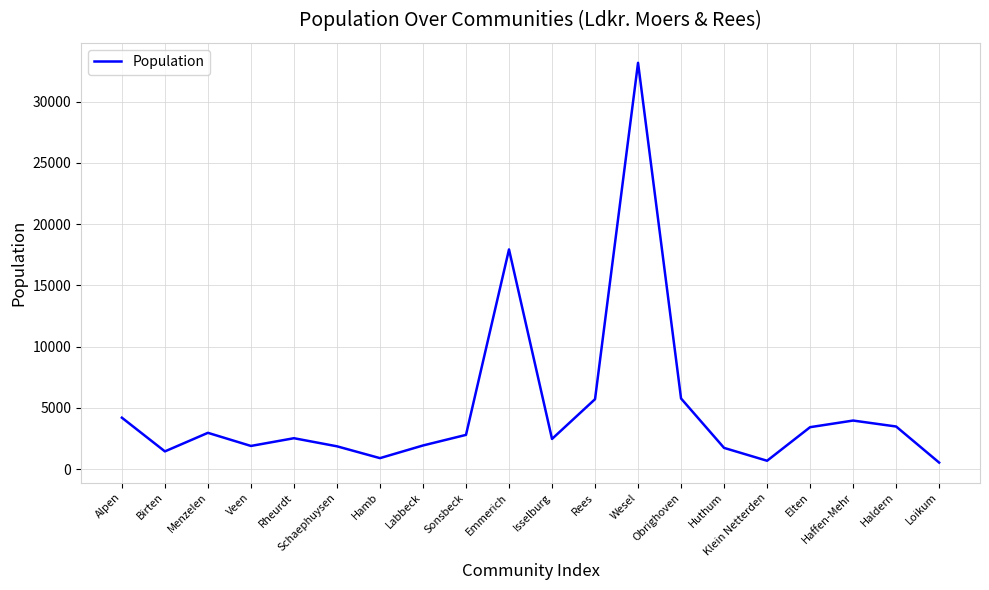

Which label corresponds to the largest value in the chart?

Wesel